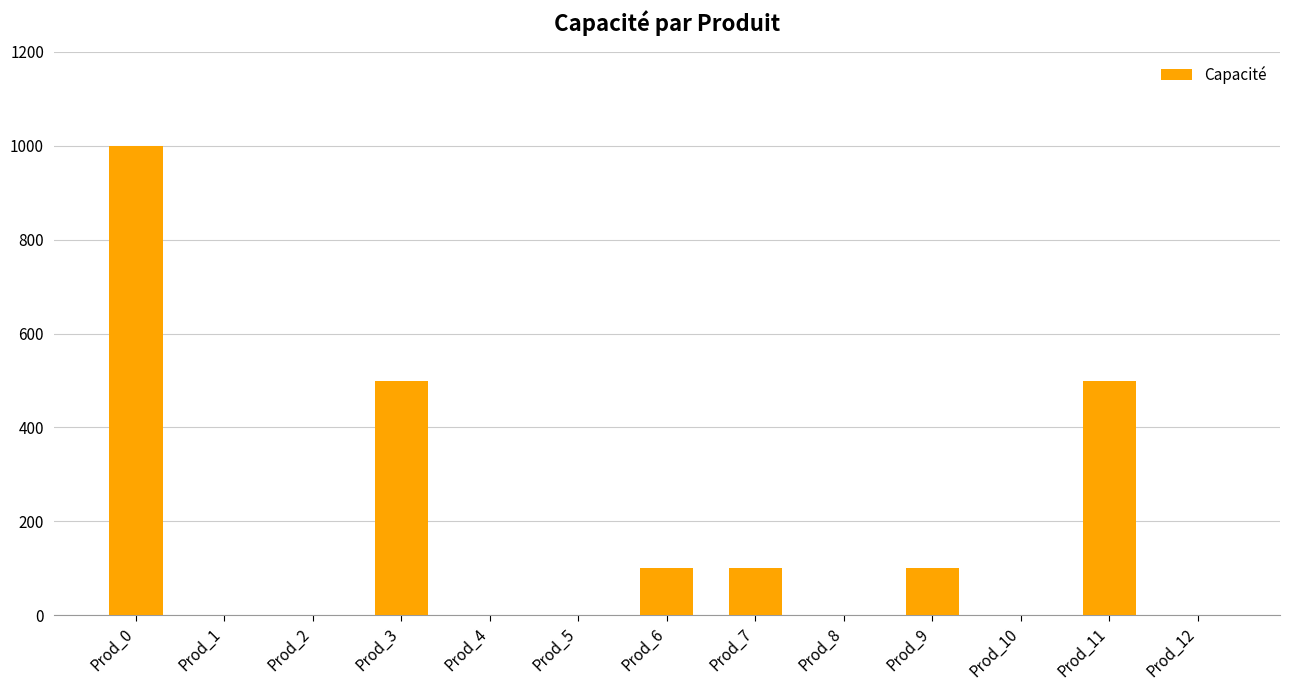

What is the greatest value displayed?

1000